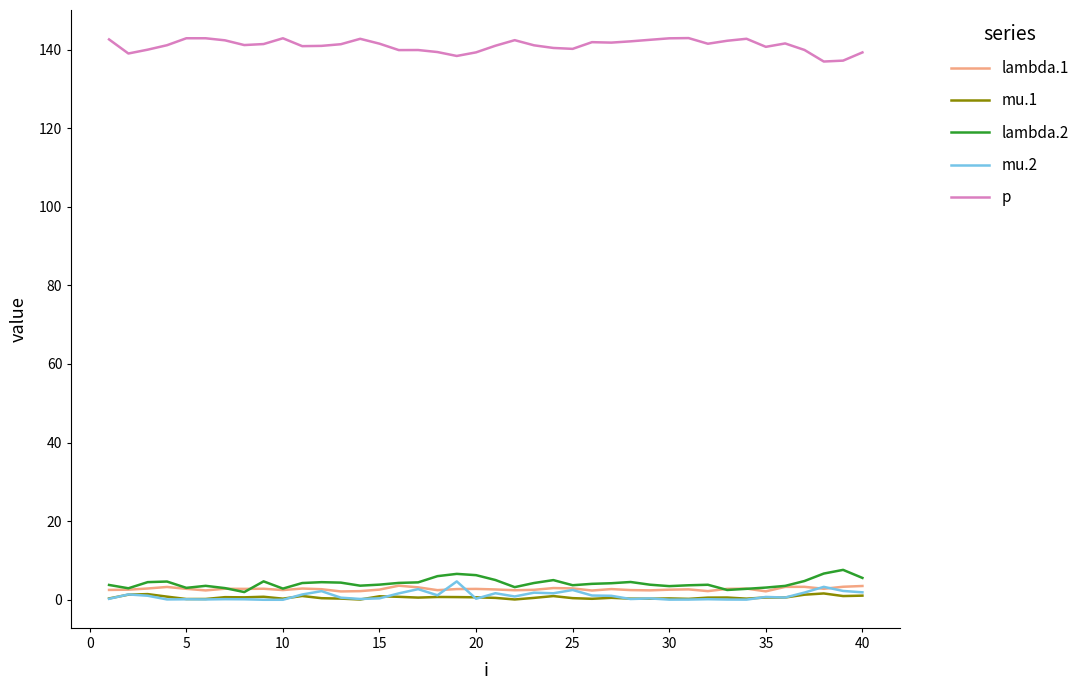

What is the minimum value for p?

137.0